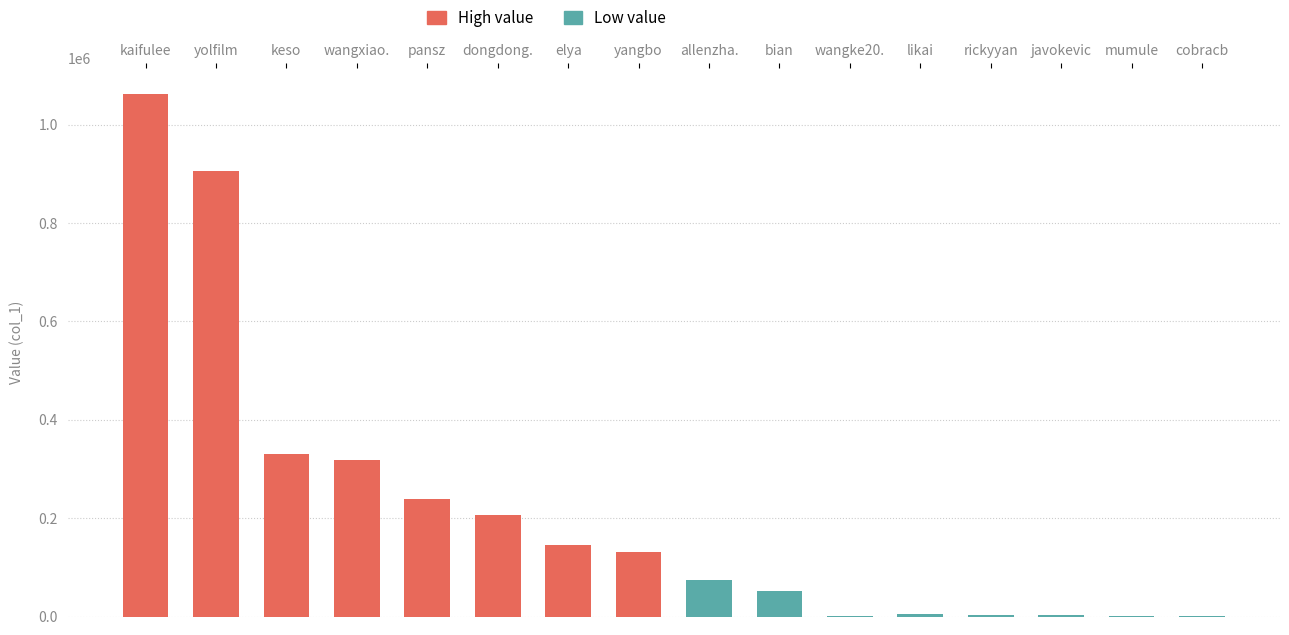

Which category has the highest value across all series?

kaifulee